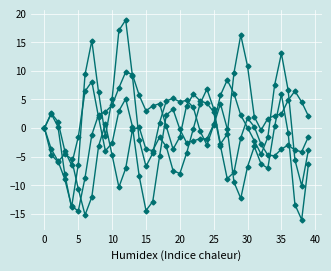

How many lines are shown in the chart?

4